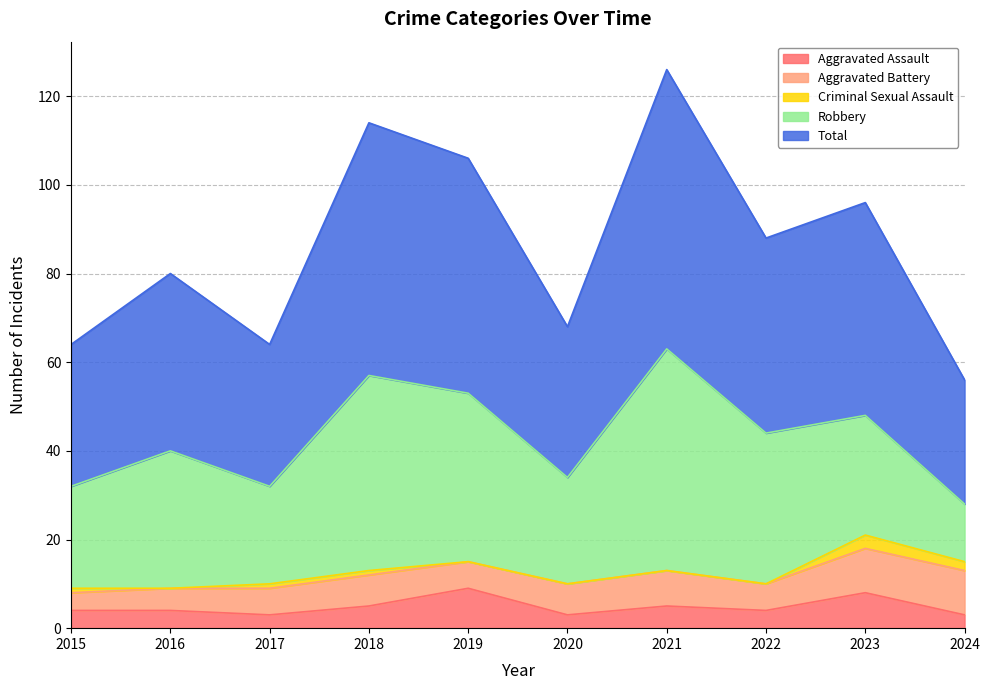

What is the approximate value of Total at 2022, to the nearest 5?

45